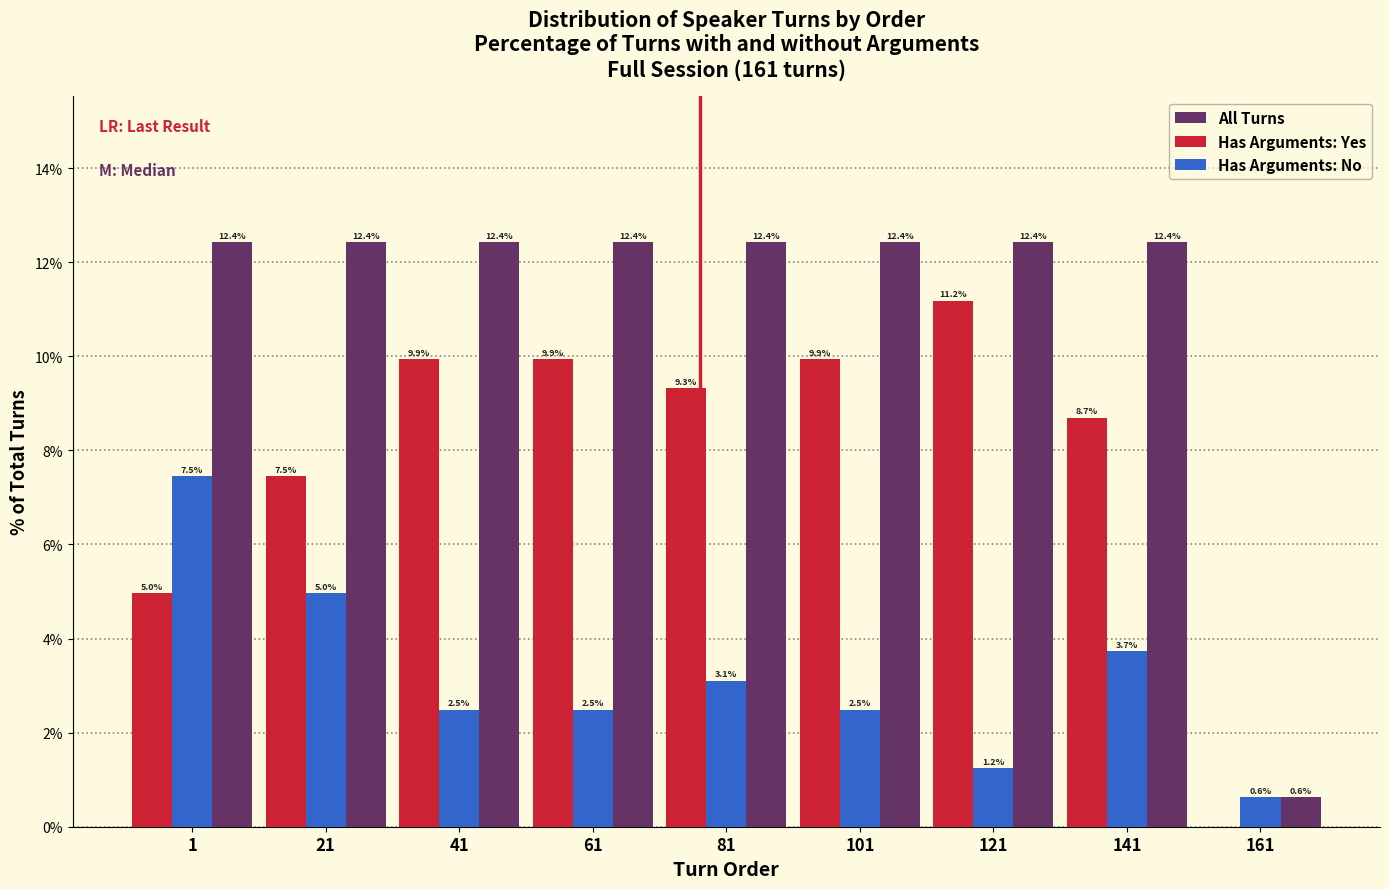

Reading left to right, list all the values displayed in this chart.

All Turns: 1=12.4	21=12.4	41=12.4	61=12.4	81=12.4	101=12.4	121=12.4	141=12.4	161=0.6
Has Arguments: Yes: 1=5.0	21=7.5	41=9.9	61=9.9	81=9.3	101=9.9	121=11.2	141=8.7	161=0.0
Has Arguments: No: 1=7.5	21=5.0	41=2.5	61=2.5	81=3.1	101=2.5	121=1.2	141=3.7	161=0.6